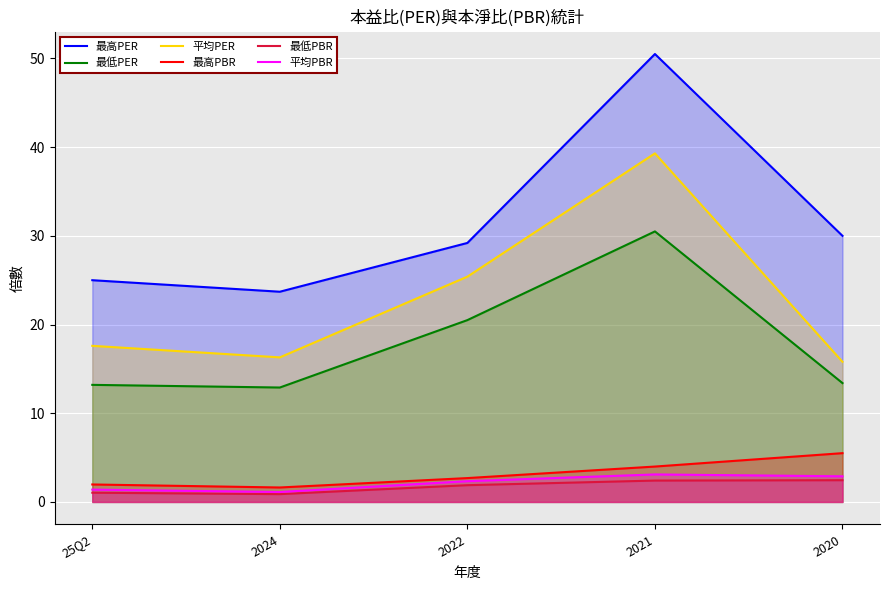

True or false: 最低PER has more than 1 points higher than both neighbors.

False